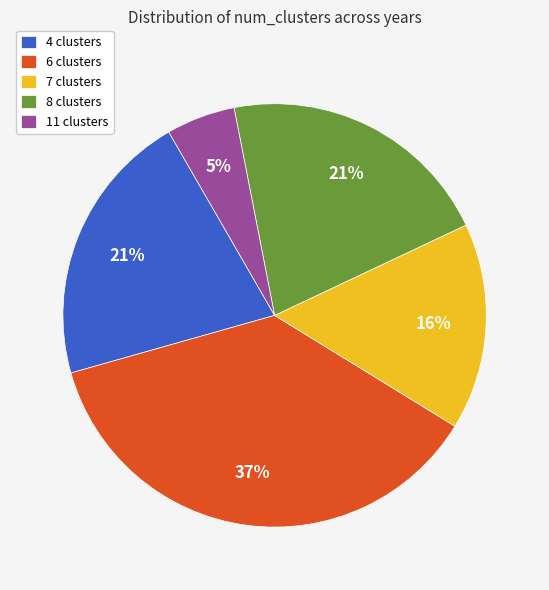

What is the ratio of the value at 4 clusters to the value at 6 clusters?

0.6